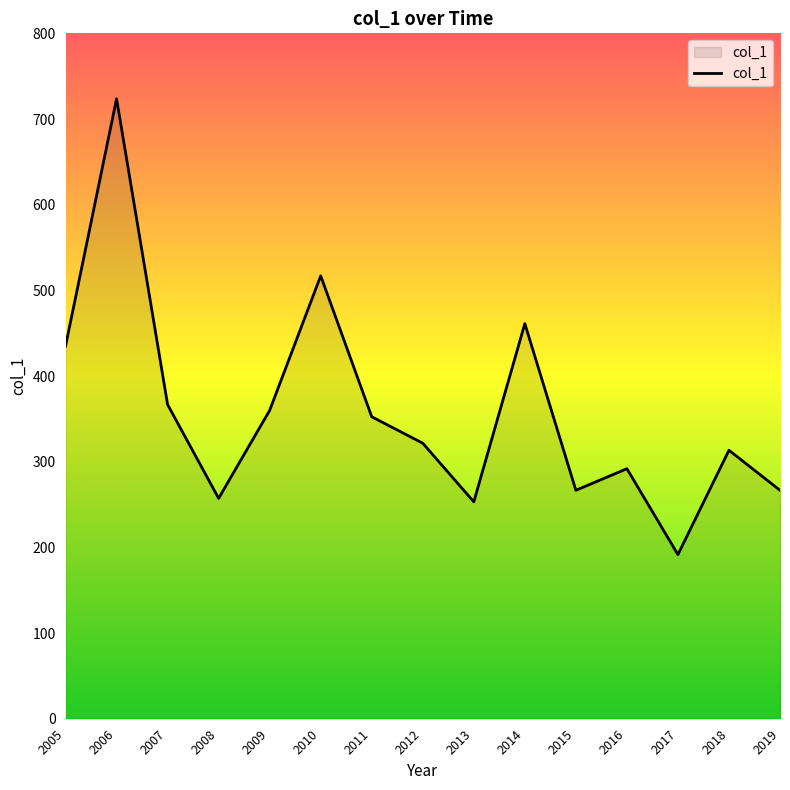

Is it true that the value at 2014 is 262.3?

False